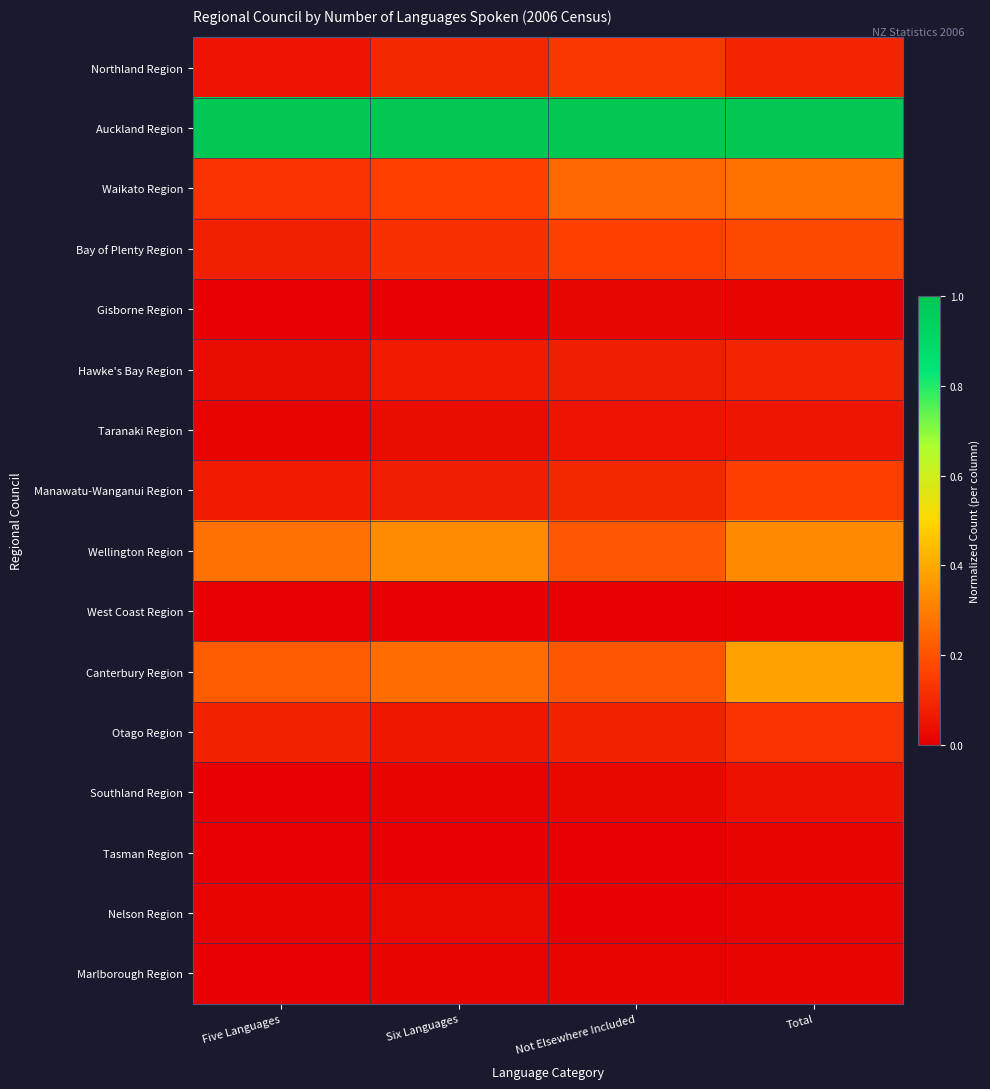

What is the spread (max minus min) of values at Six Languages?

1.0